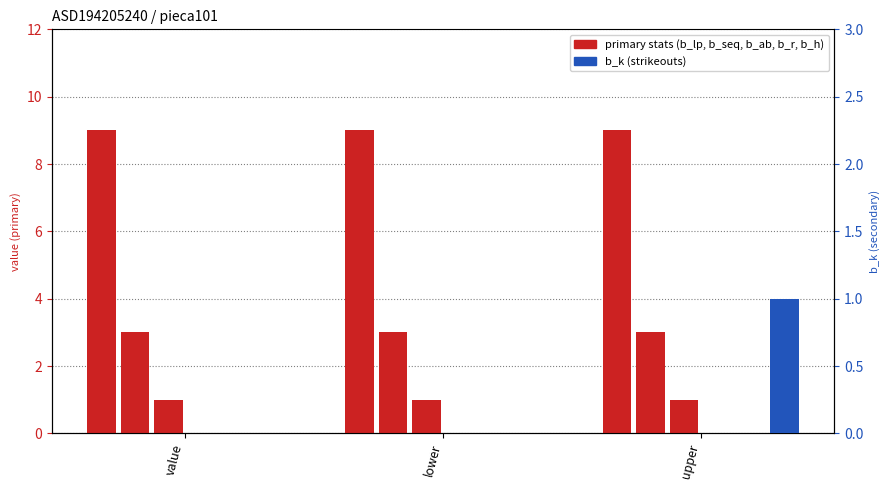

What value does the b_lp series have at lower?

9